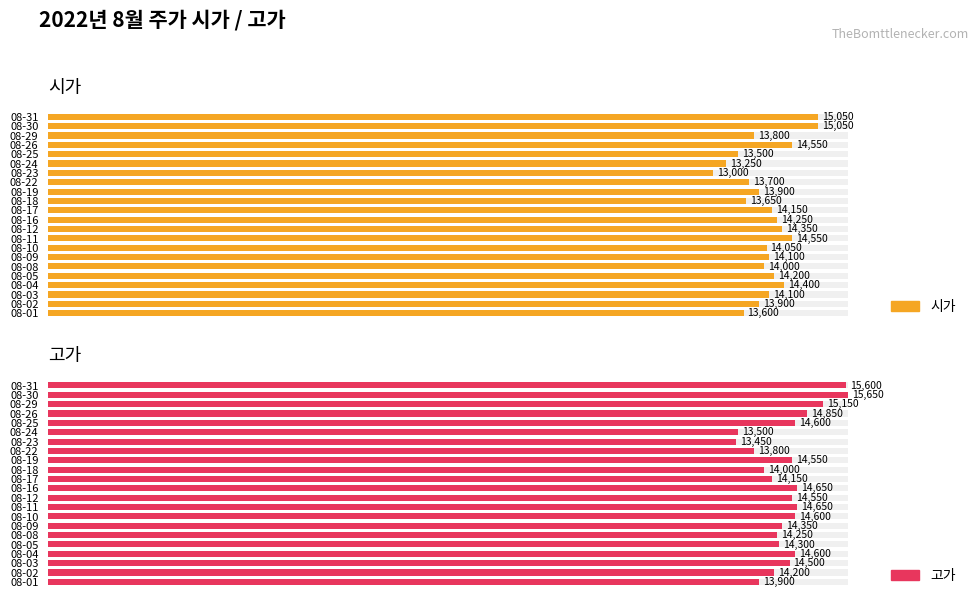

Which series has the widest spread of values?

고가